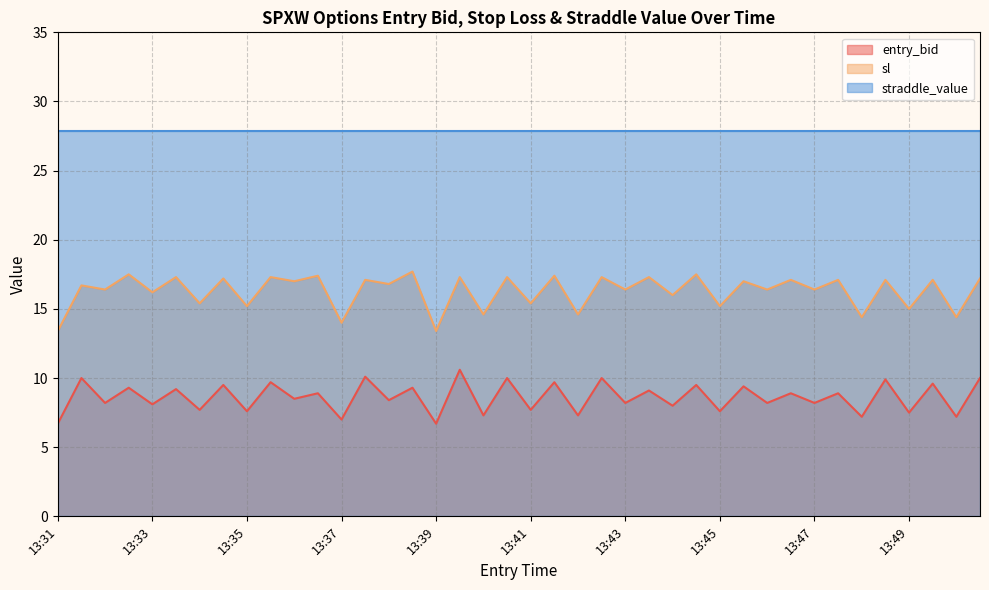

True or false: entry_bid and sl intersect in this chart.

False